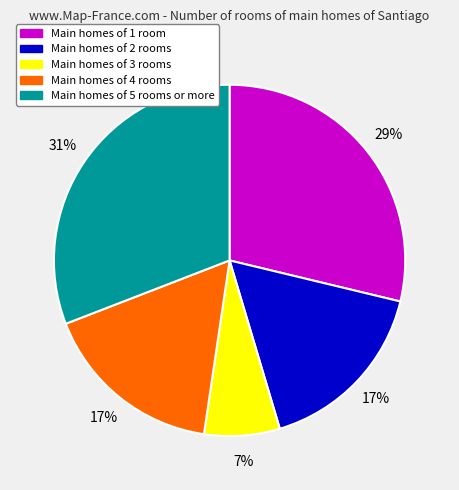

What is the smallest slice in the pie chart?

Main homes of 3 rooms